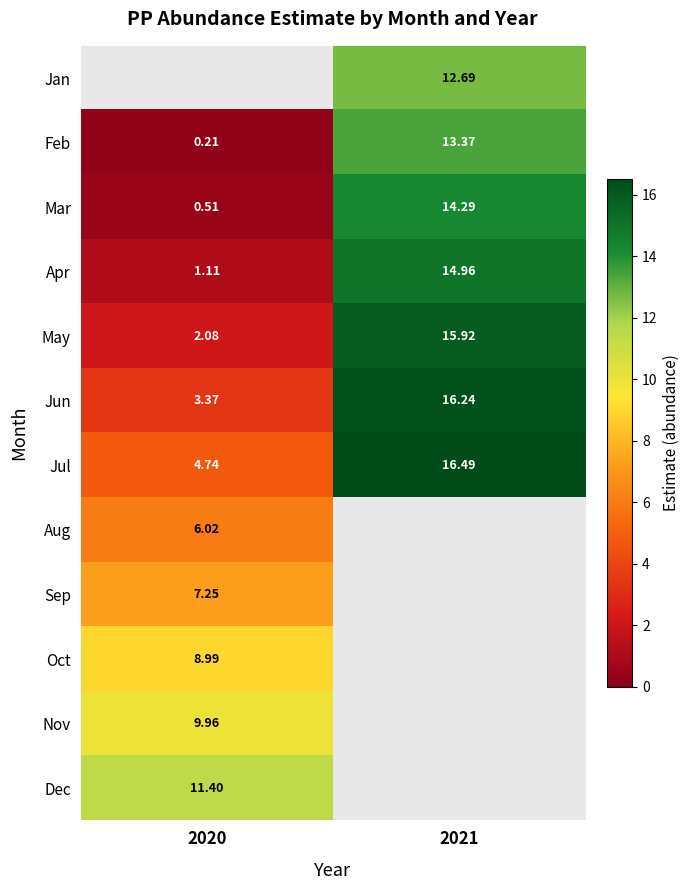

Is the value of Jun at 2020 greater than the value of Feb at 2020?

Yes